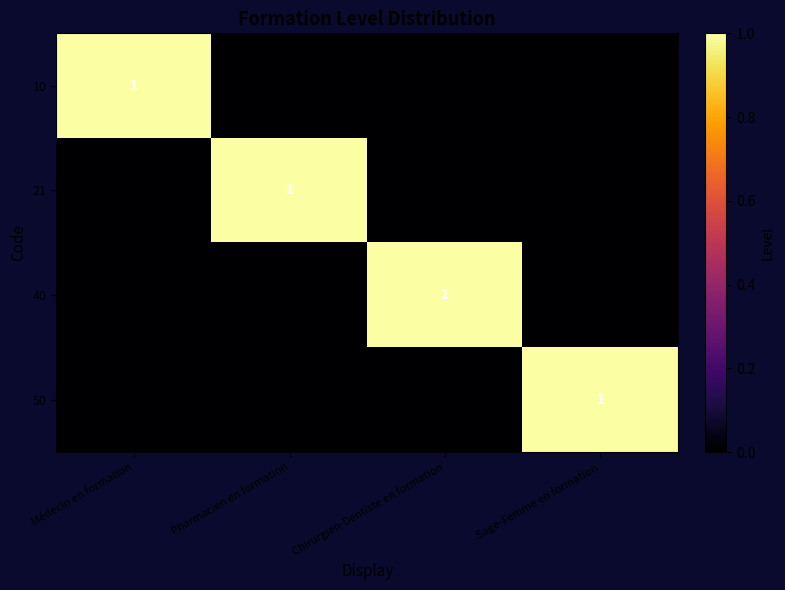

How many series are shown in this chart?

4